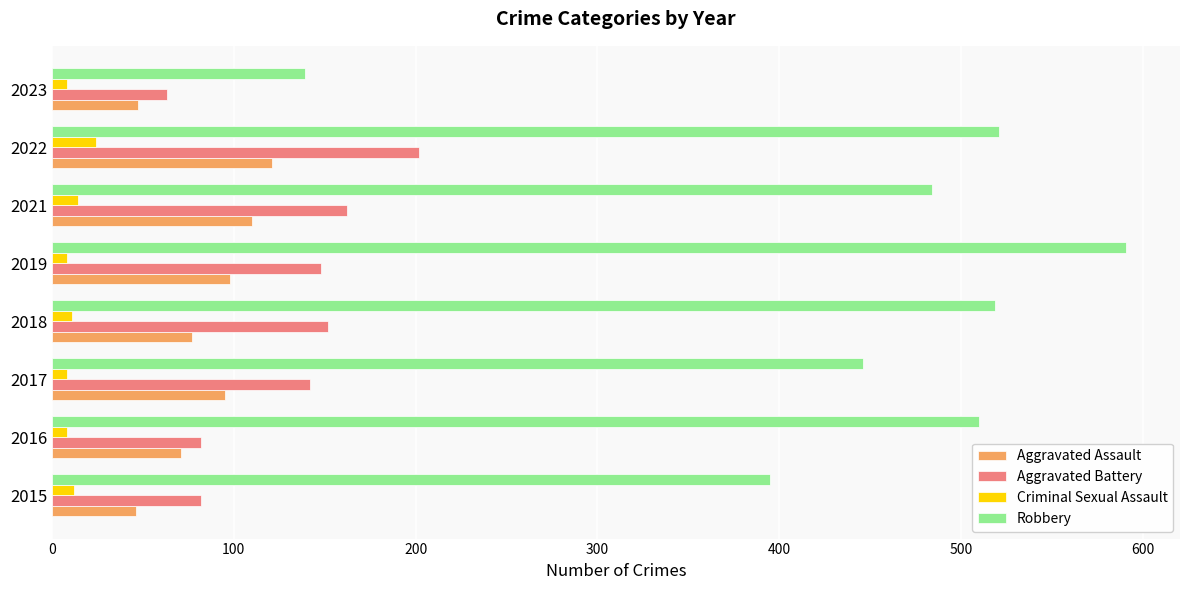

What is the total value across all series at 2022?

868